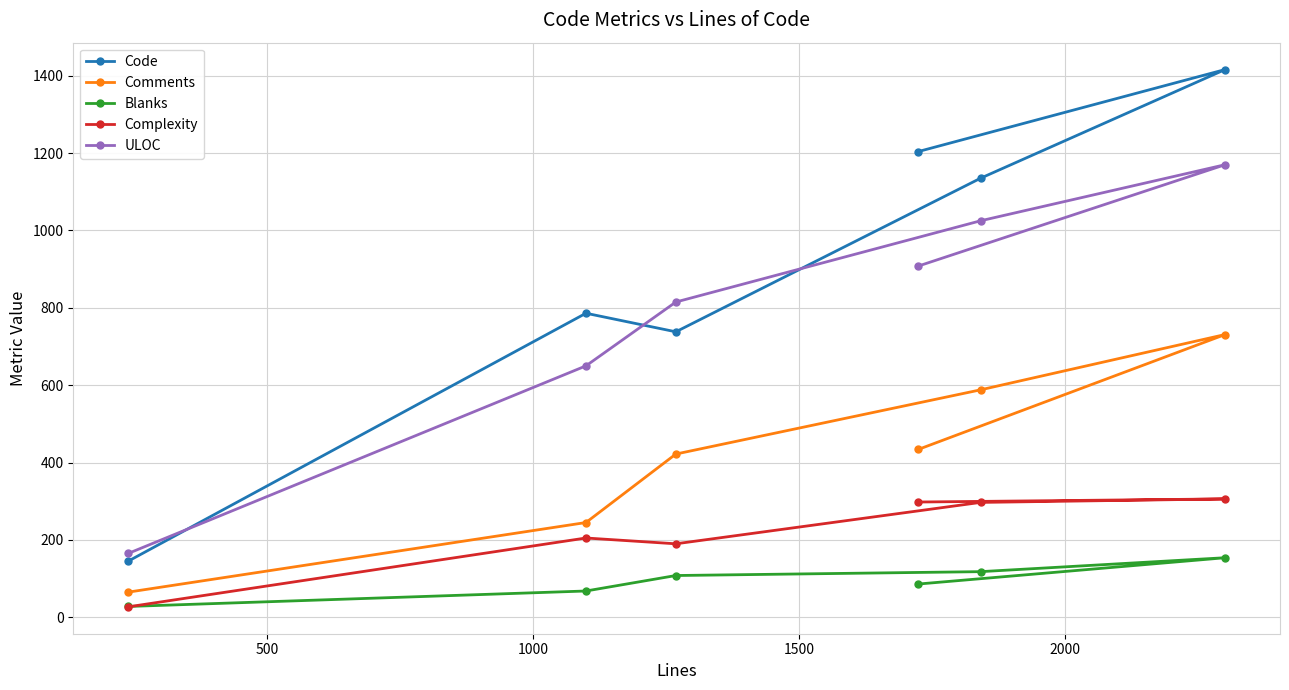

True or false: ULOC and Blanks cross at least once.

False